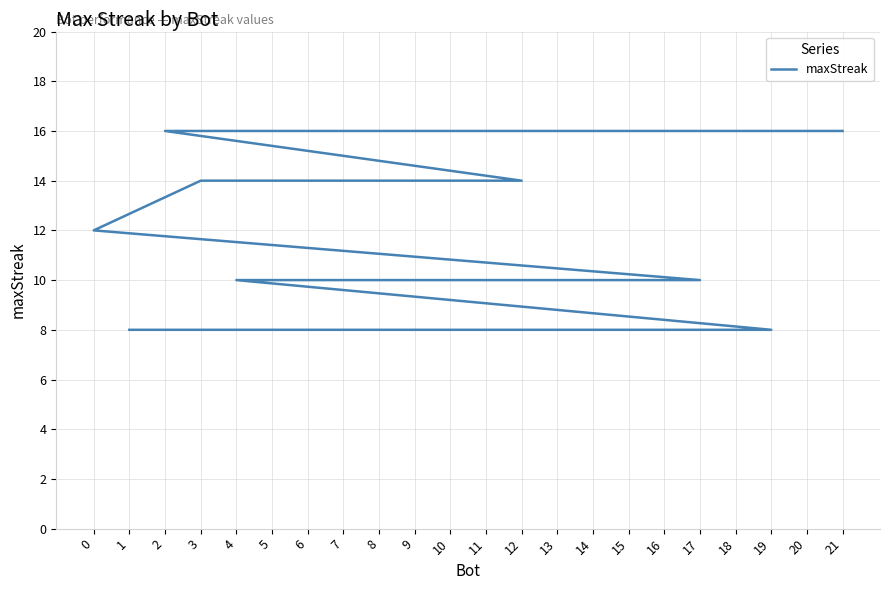

Which label corresponds to the smallest value in the chart?

19